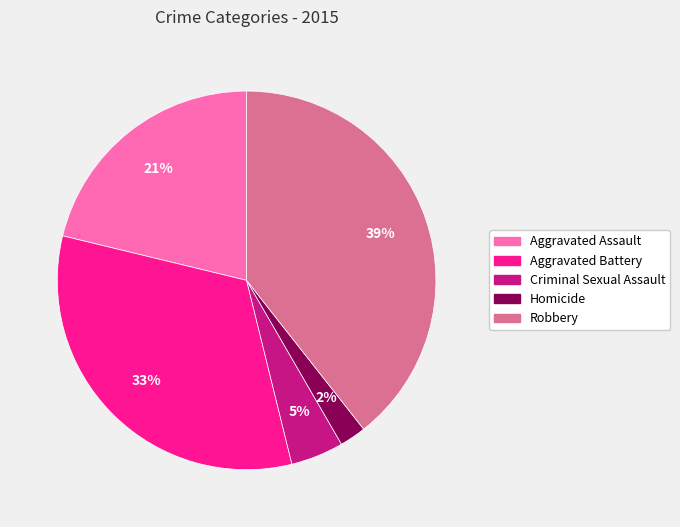

To the nearest percent, what is the average slice percentage?

20%